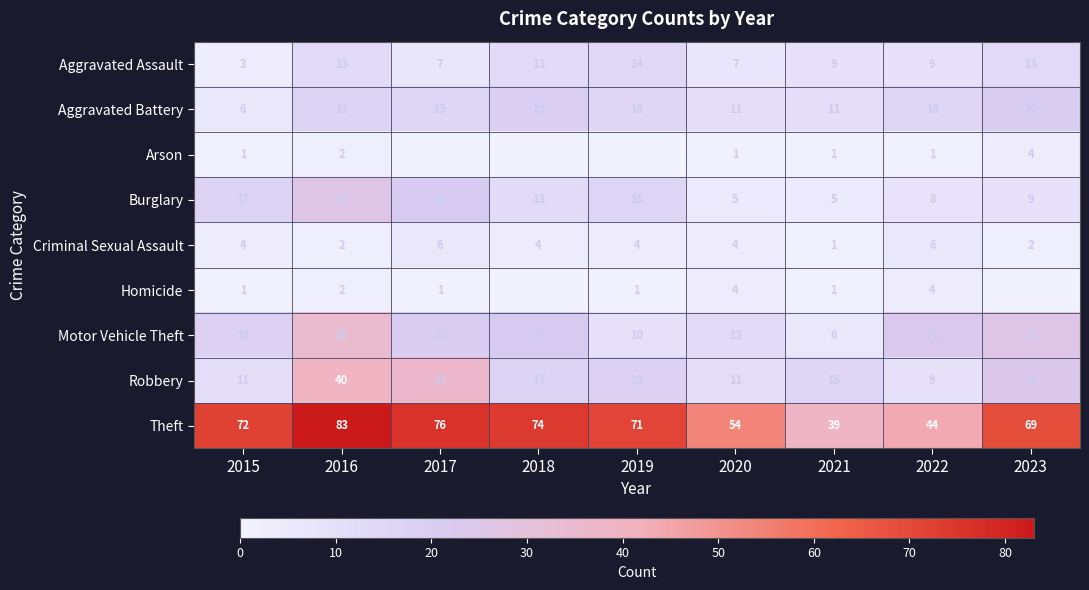

What is the sum of the Robbery values at 2022 and 2016?

49